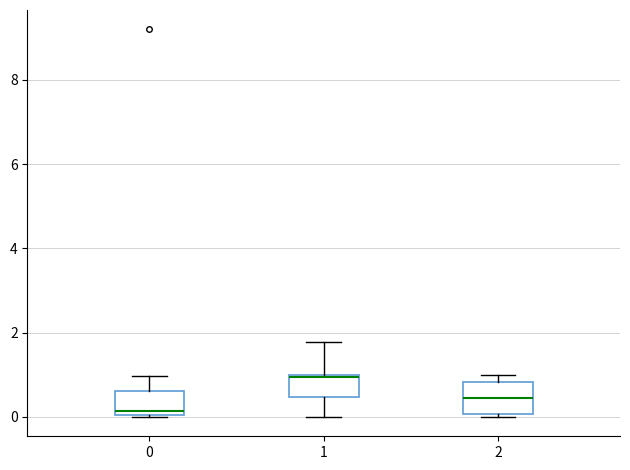

Which box has the lowest median line?

0